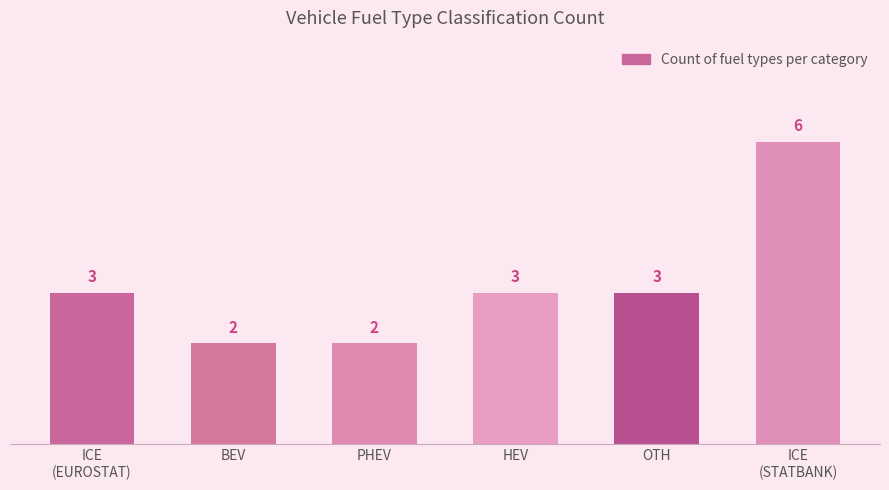

What is the change in value from BEV to OTH?

+1